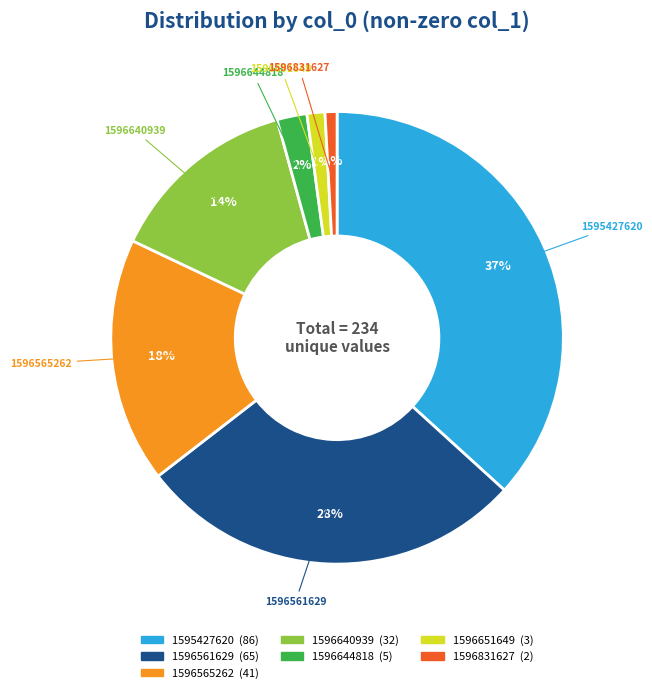

Which category has the biggest portion of the pie?

1595427620